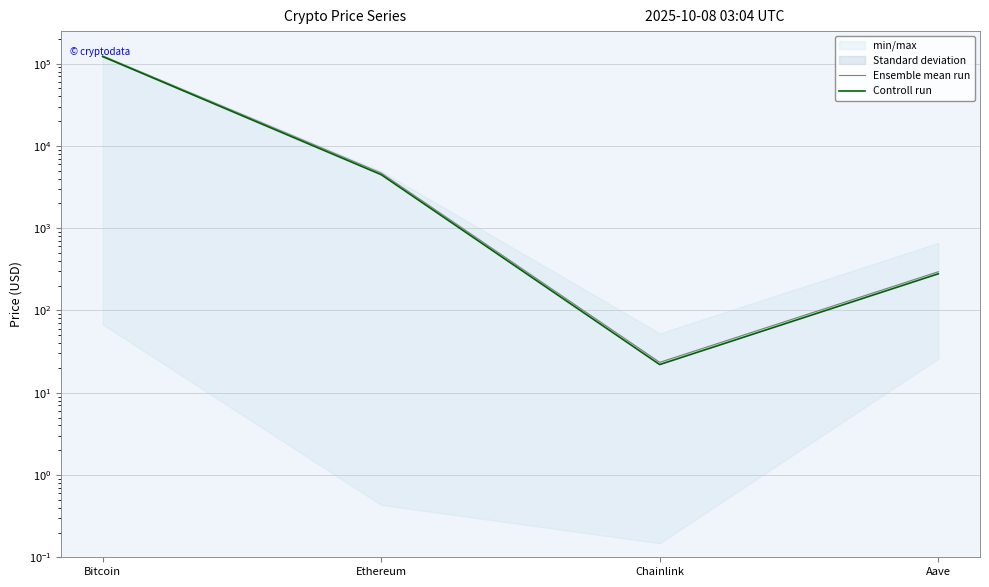

Which series has the largest range (max minus min)?

Ensemble mean run